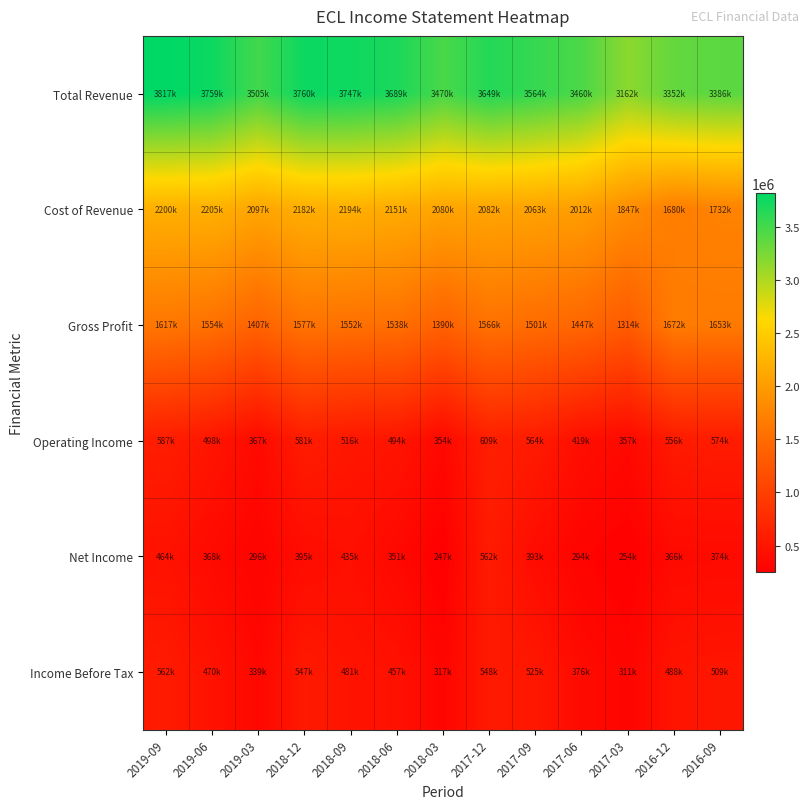

Rank the series at 2019-03 from highest to lowest value.

Total Revenue, Cost of Revenue, Gross Profit, Operating Income, Income Before Tax, Net Income